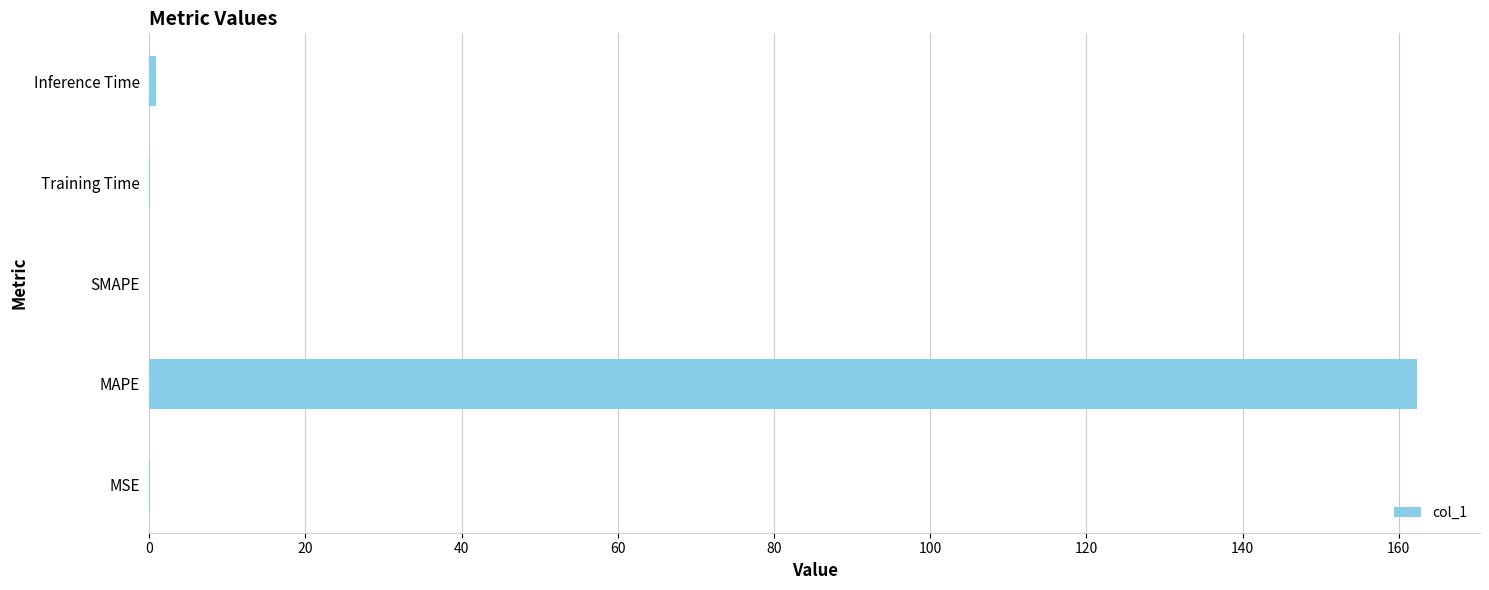

The chart shows a value of -106.0 at SMAPE. True or false?

False